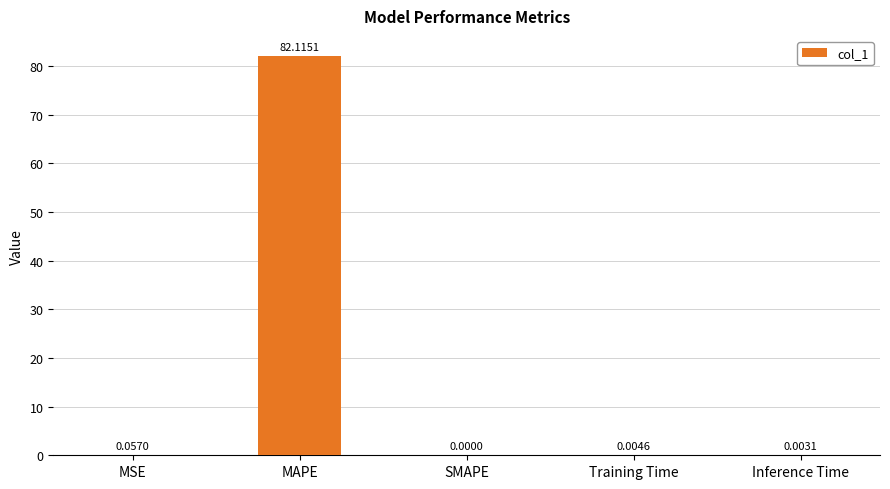

At which label is the value closest to 41?

MSE